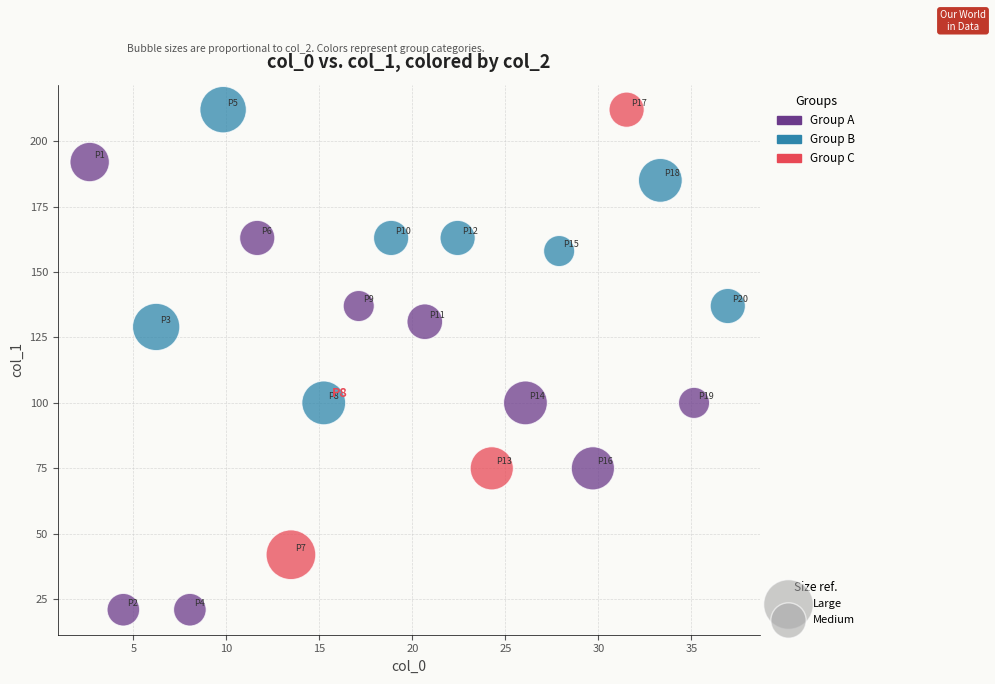

What is the range of Y values (max minus min)?

191